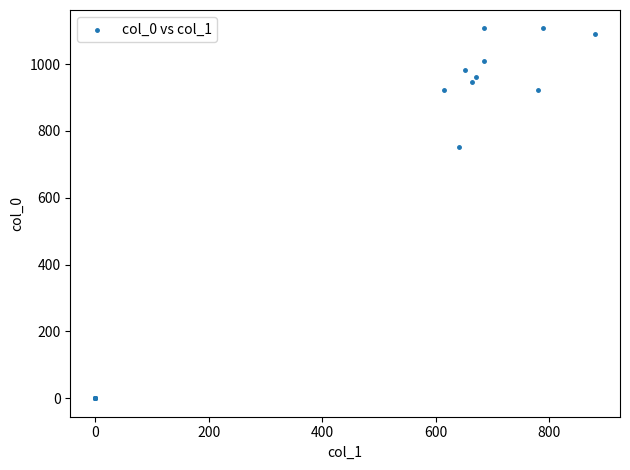

What Y value in the scatter plot is closest to 553?

753.3